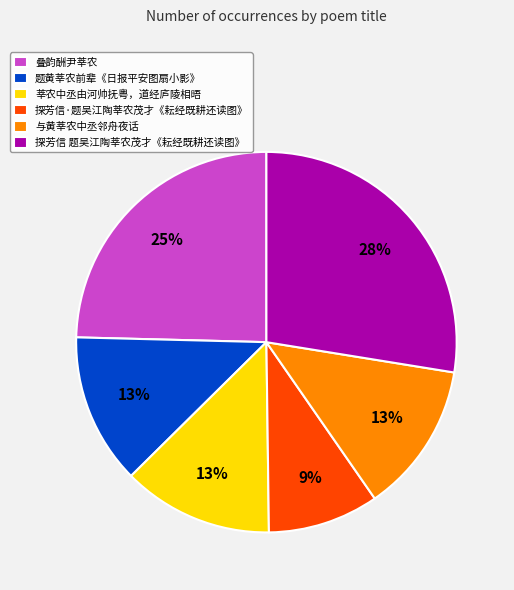

Combined, do 与黄莘农中丞邻舟夜话 and 题黄莘农前辈《日报平安图扇小影》 account for over 50%?

No